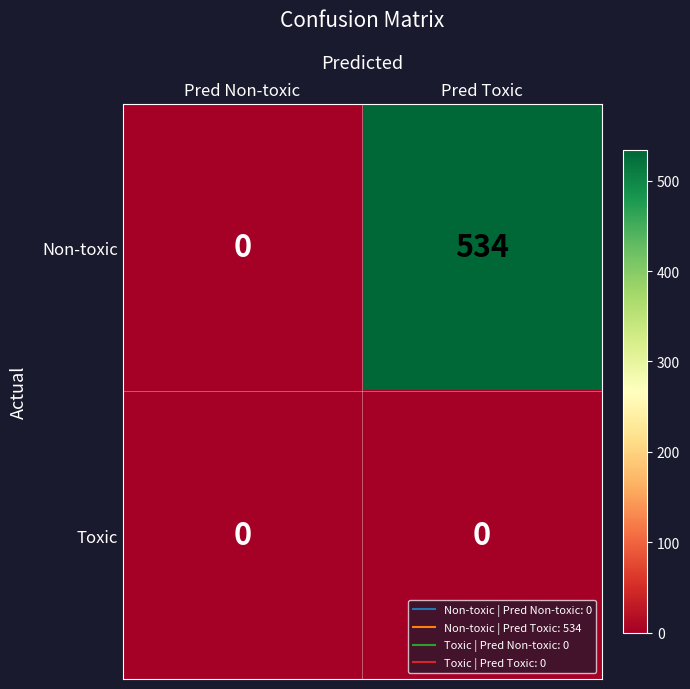

Between Pred Non-toxic and Pred Toxic, which series saw the biggest shift?

Non-toxic